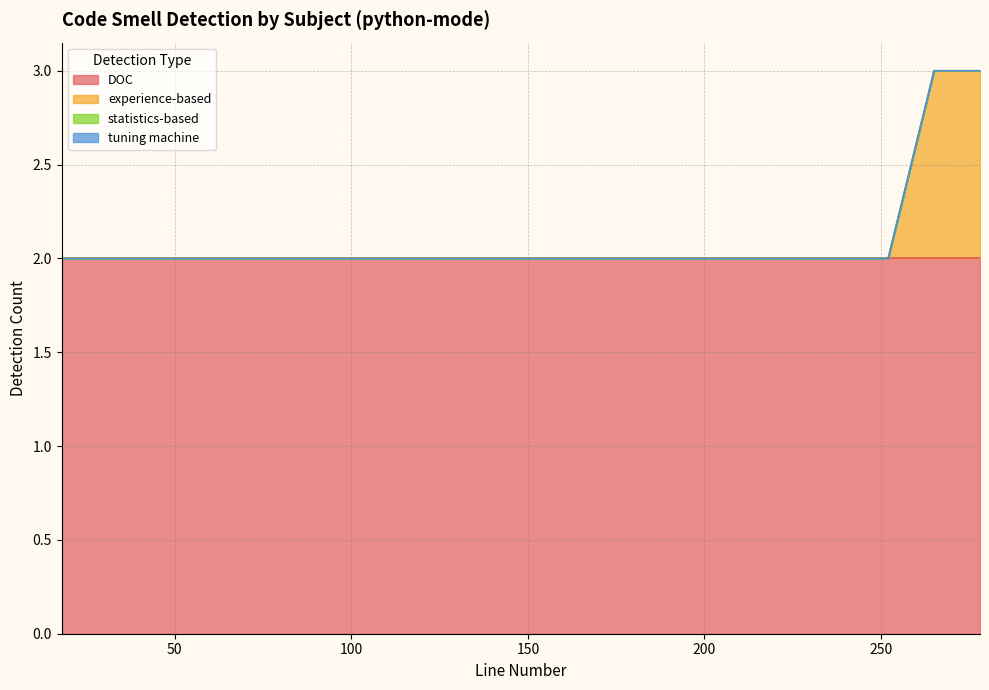

Does the chart have visible grid lines?

Yes